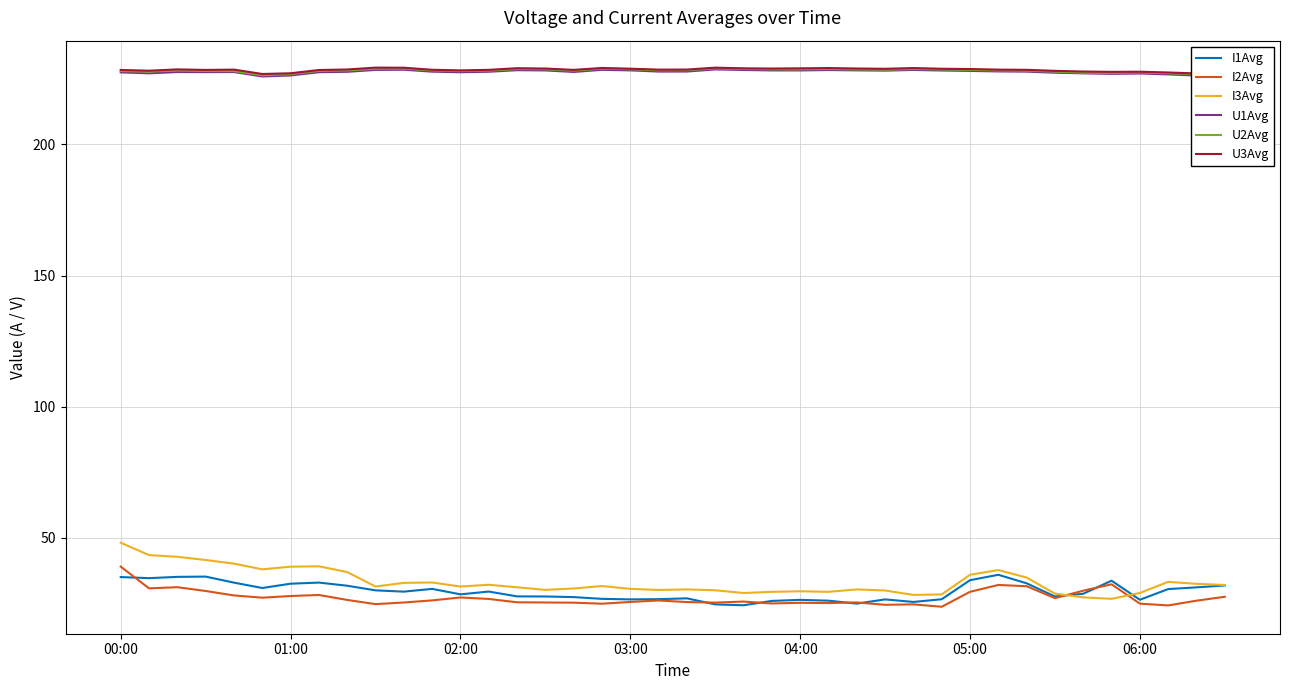

What is the maximum value shown in the chart?

229.3